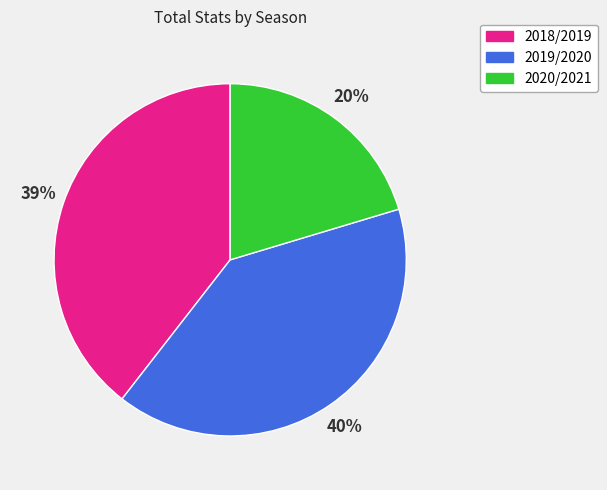

The 2019/2020 slice represents 40% of the pie. True or false?

True